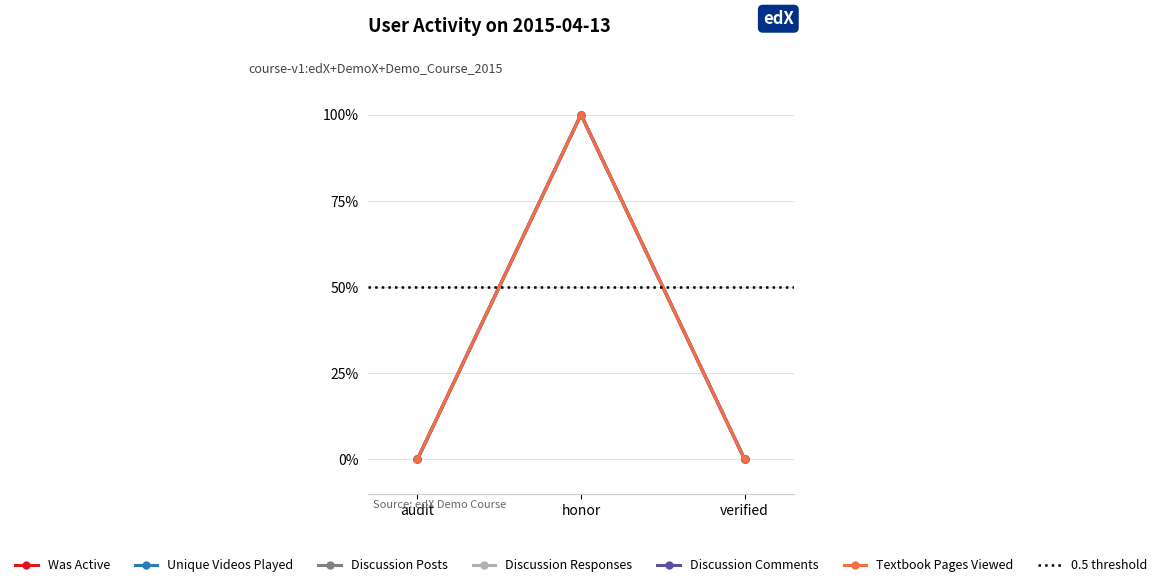

What is the approximate value of Discussion Posts at honor?

1